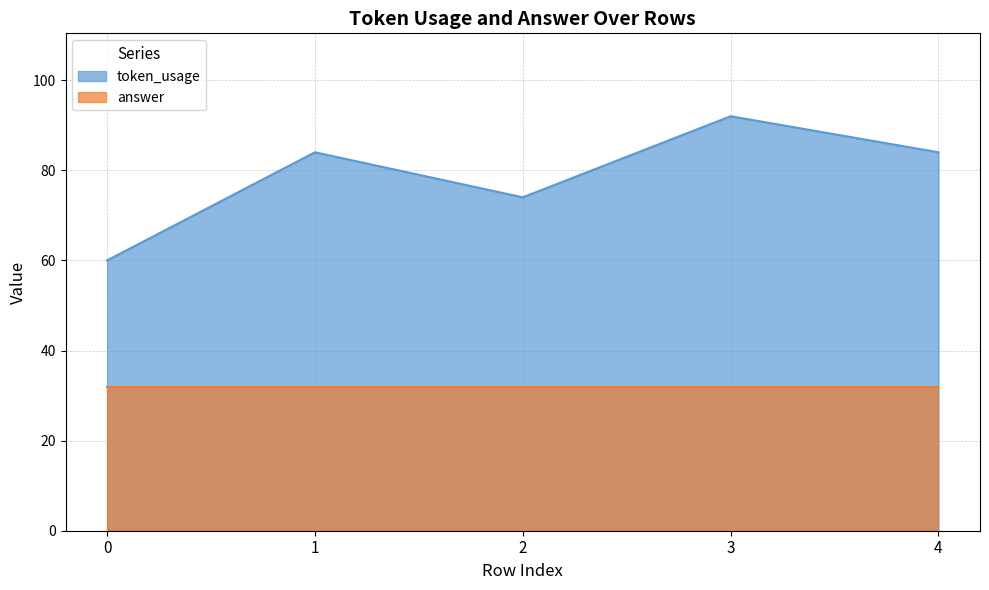

List the labels in order of value, smallest first.

0, 2, 1, 4, 3